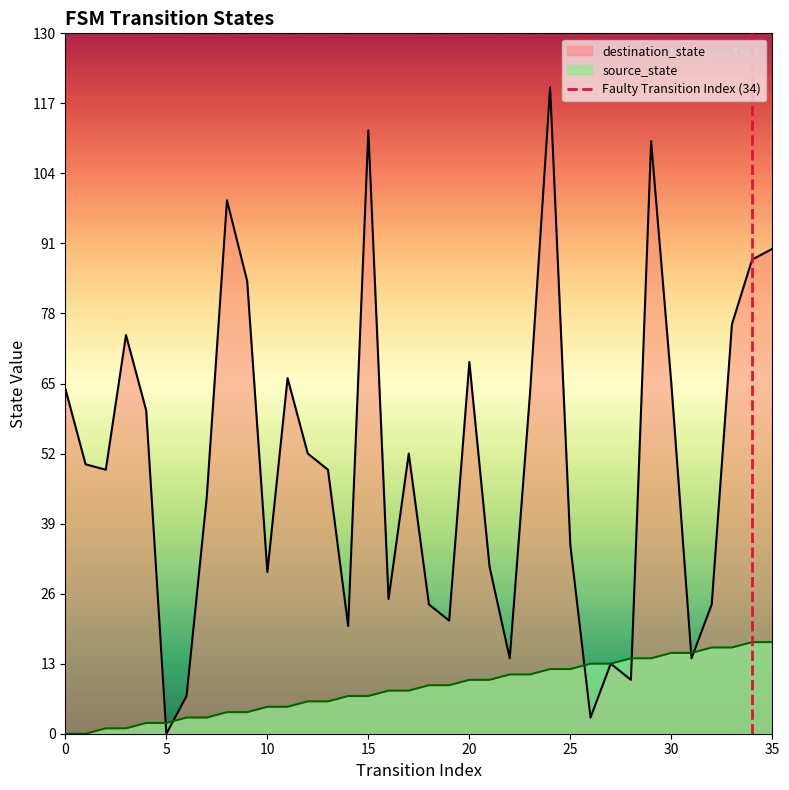

Which category has the lowest value in the destination_state series?

5